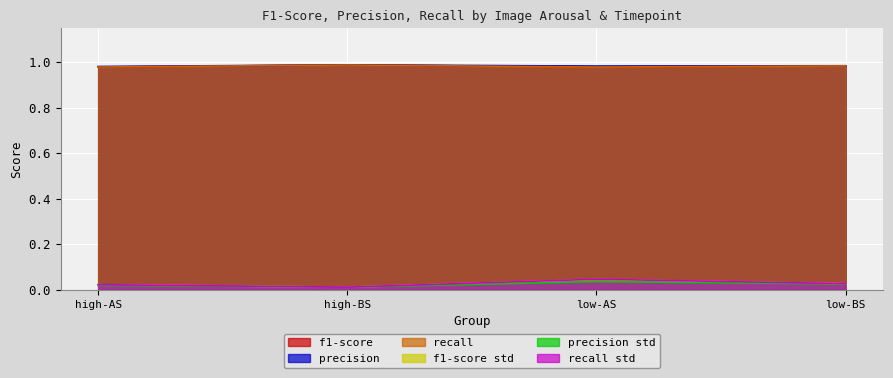

List the labels in order of recall value, smallest first.

high-AS, low-AS, low-BS, high-BS